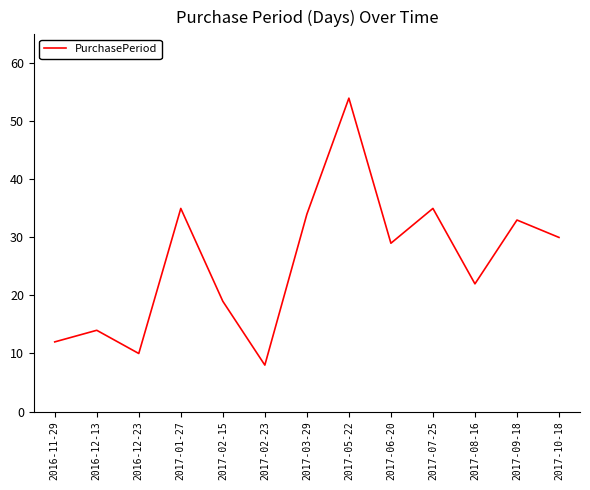

What position from the left is 2017-08-16?

11